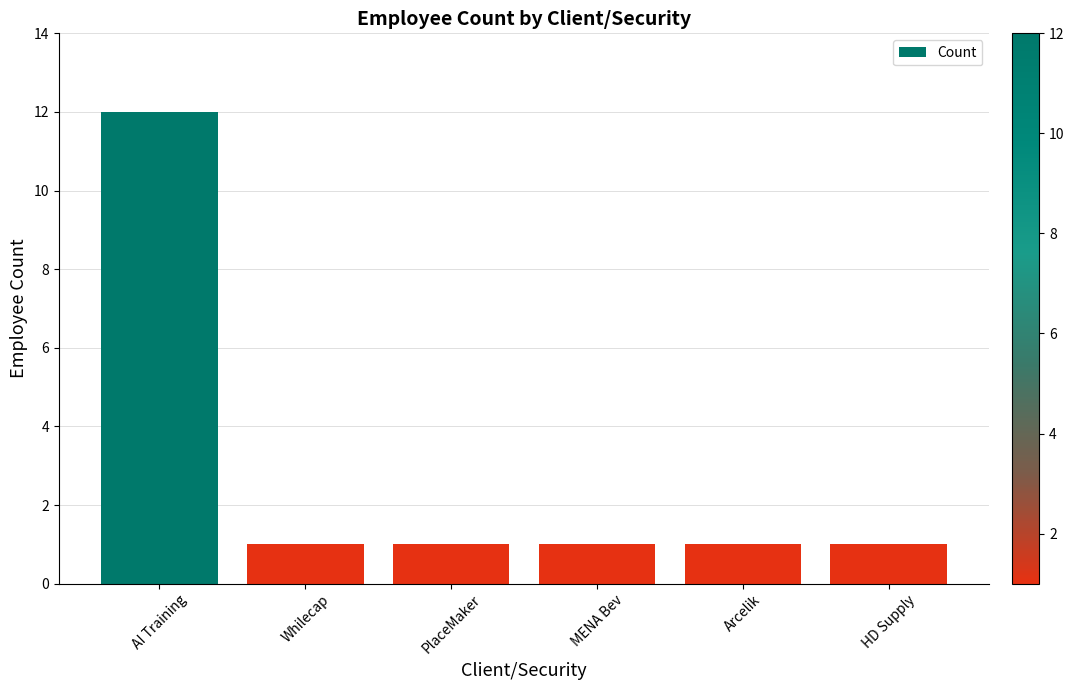

What is the value of the 3rd bar from the left?

1